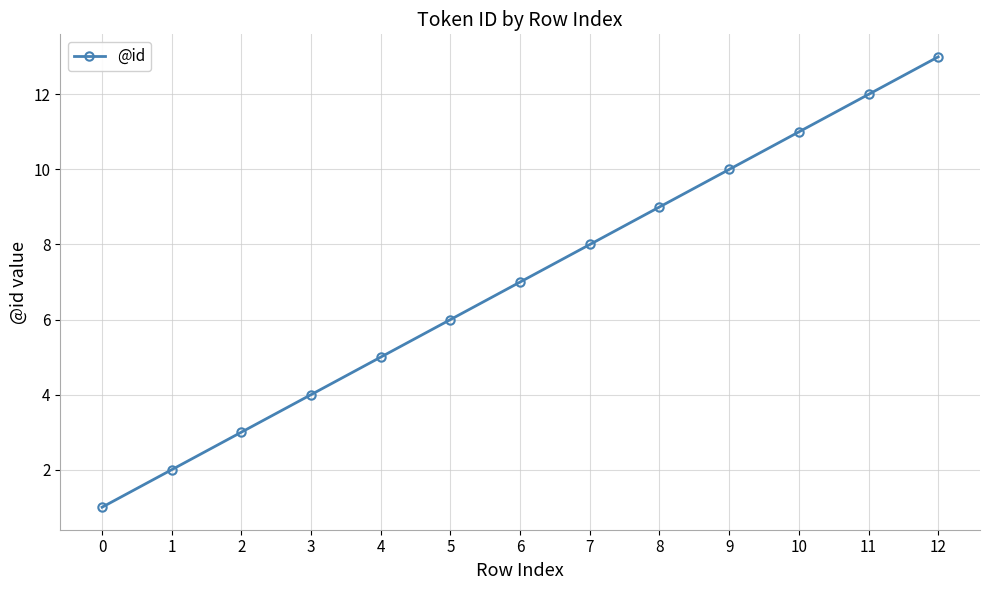

What is the sum of all values?

91